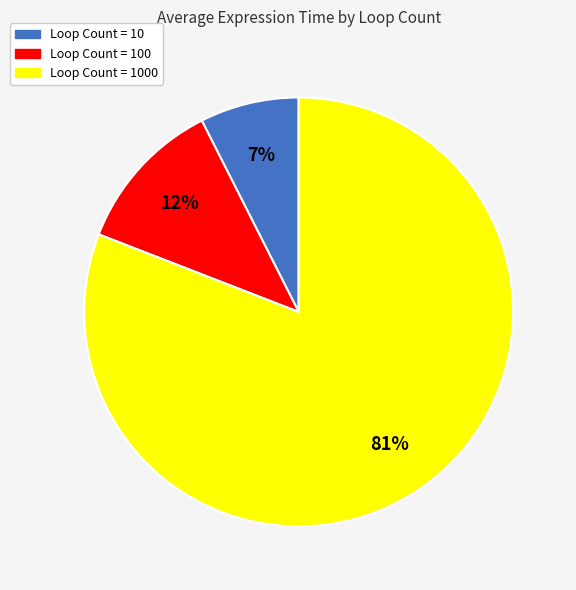

Does any single category account for the majority?

Yes